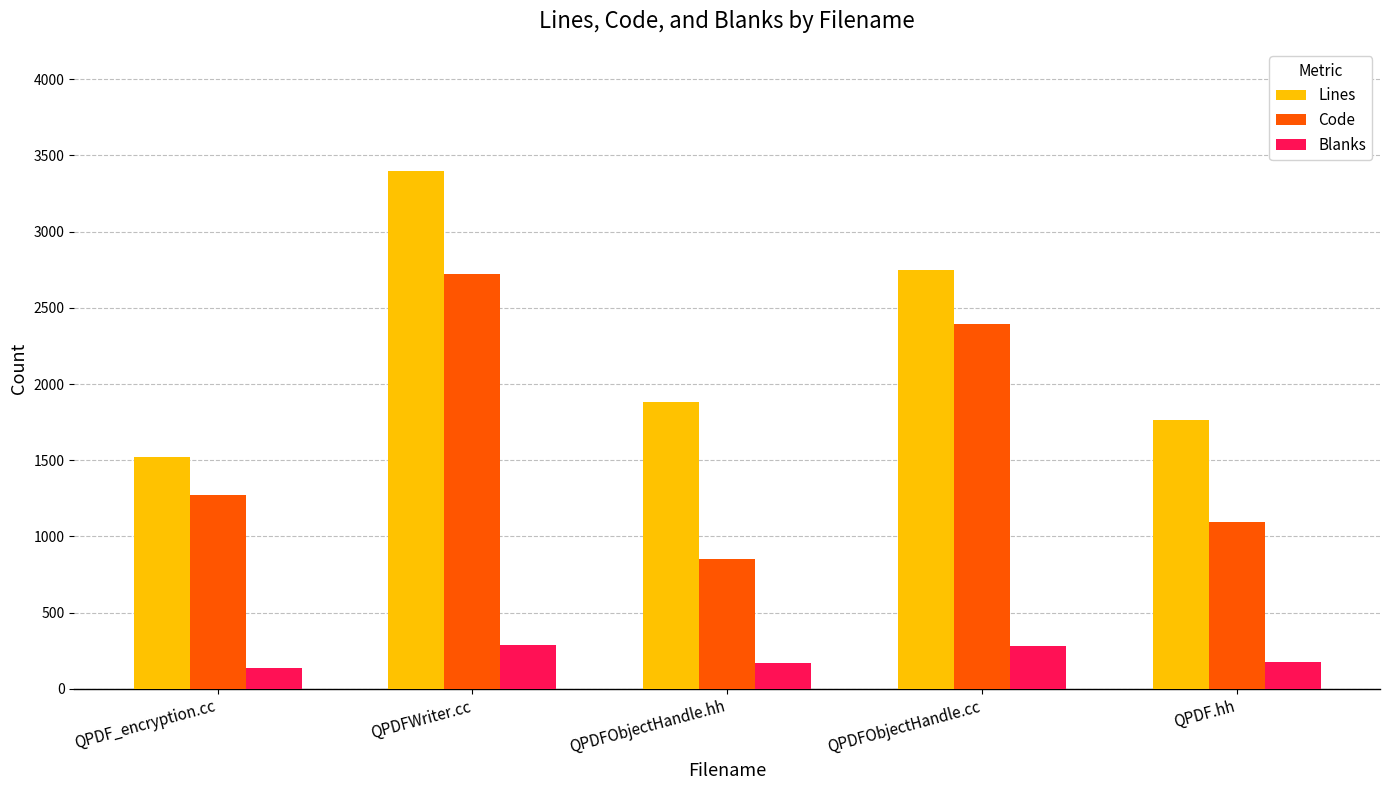

What is the label of the 1st bar from the right?

QPDF.hh